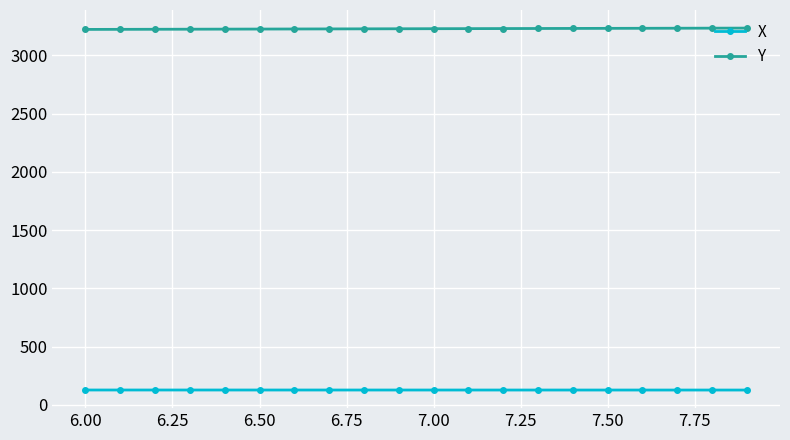

What is the sum of all Y values?

64560.0